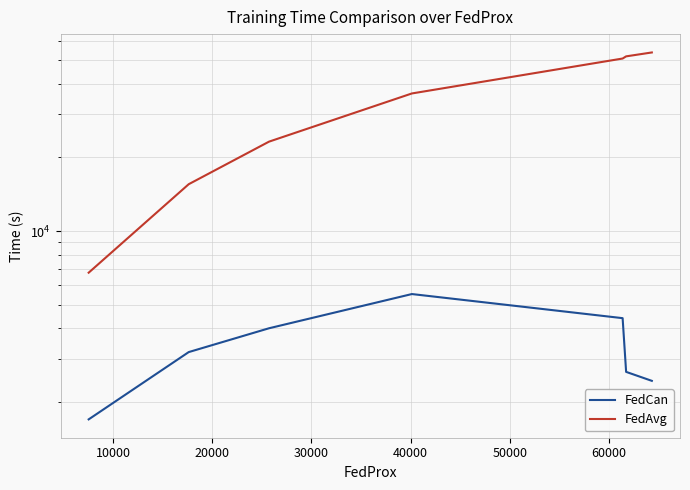

Reading right to left, extract all data points from this chart.

FedCan: 2443.0	2658.4	4407.8	5530.6	4007.5	3202.8	1699.9
FedAvg: 53757.7	51819.0	50774.0	36544.3	23216.6	15554.9	6762.5